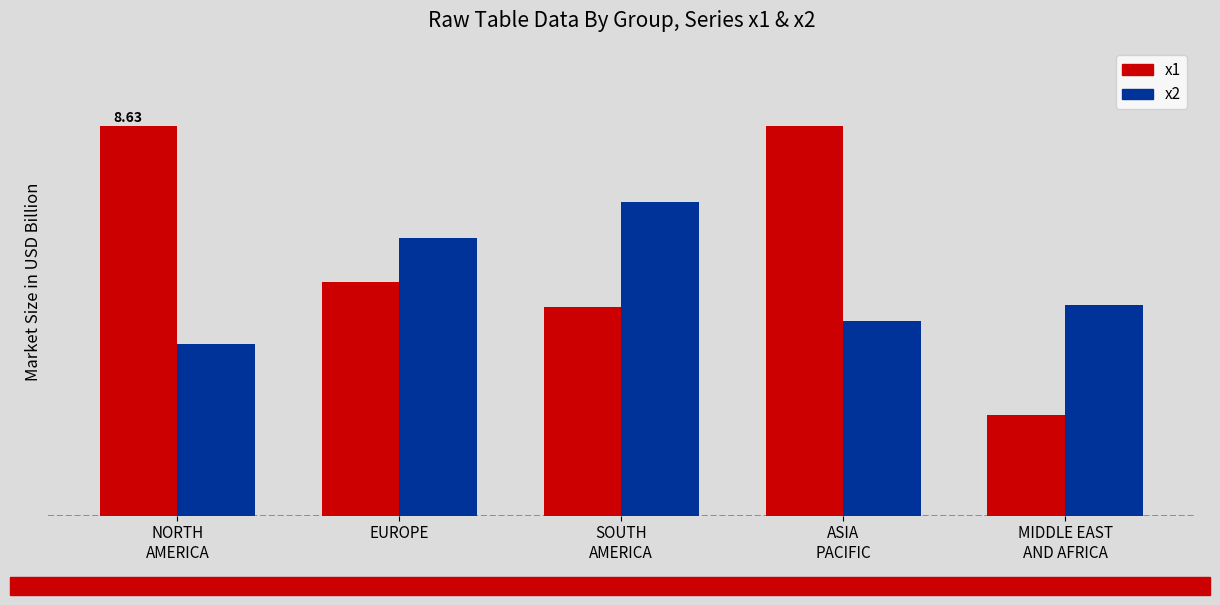

Are the bars horizontal?

No